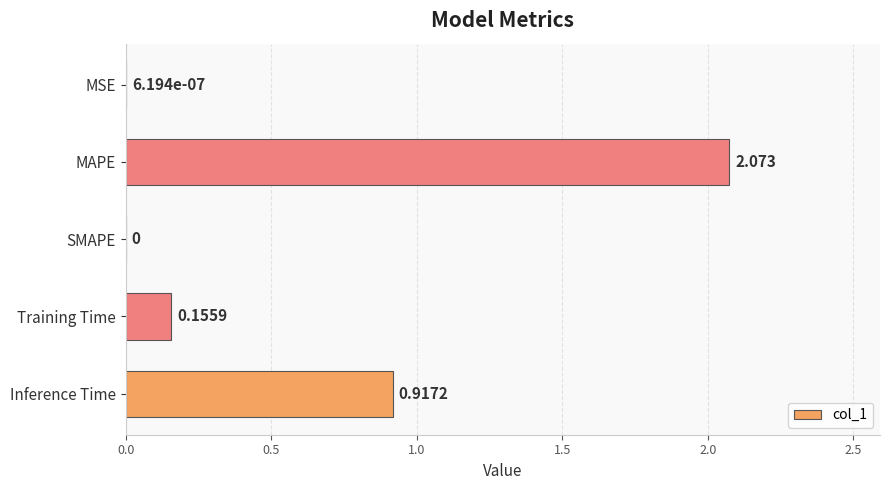

Where is the data nearest to the value 1?

Inference Time